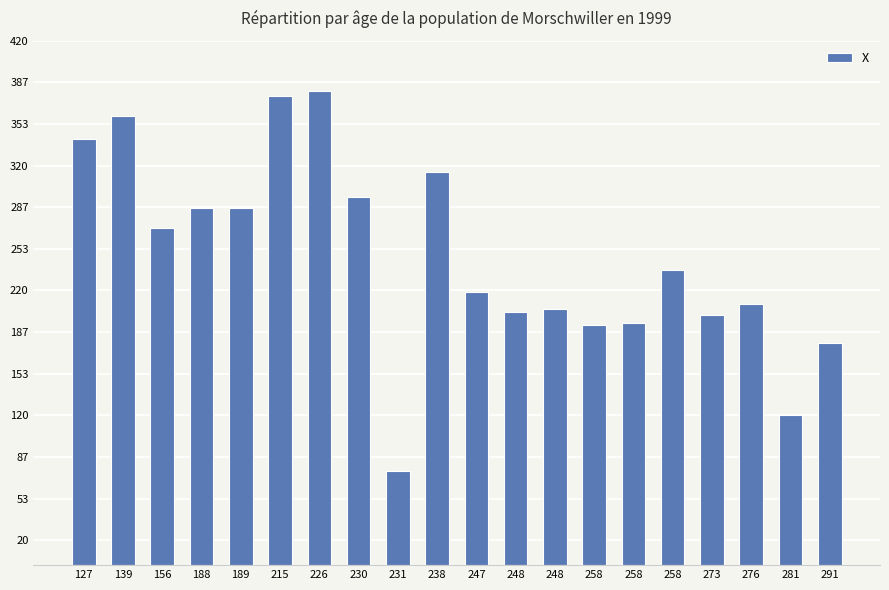

Reading left to right, transcribe all the data shown in this chart.

127=341	139=360	156=270	188=286	189=286	215=376	226=380	230=295	231=75	238=315	247=219	248=203	248=205	258=192	258=194	258=236	273=200	276=209	281=120	291=178